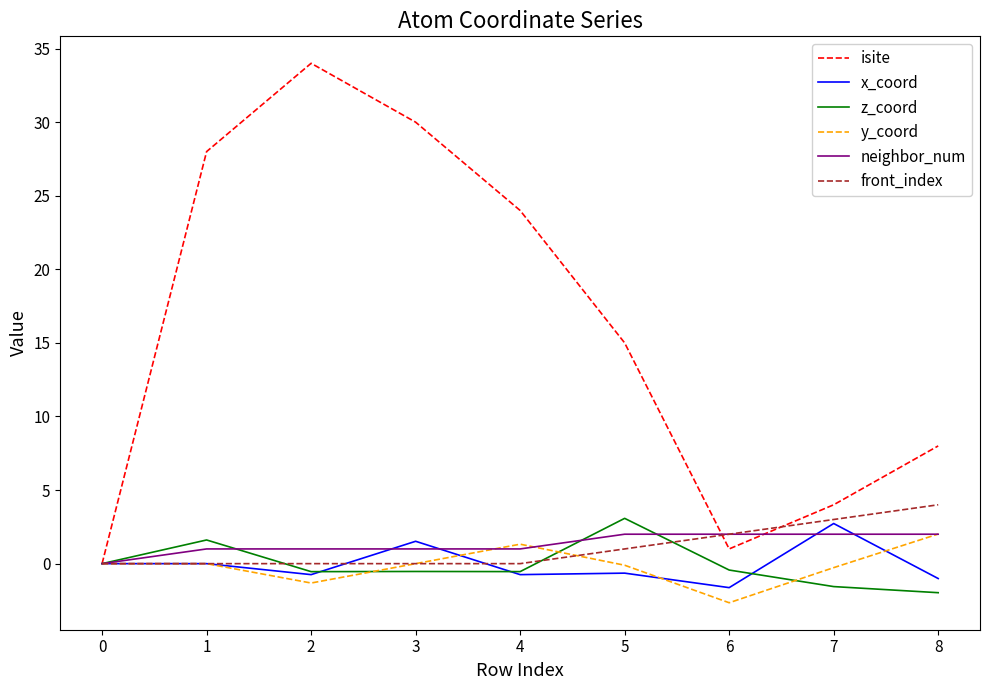

The y_coord series shows -0.0 at 4. True or false?

False